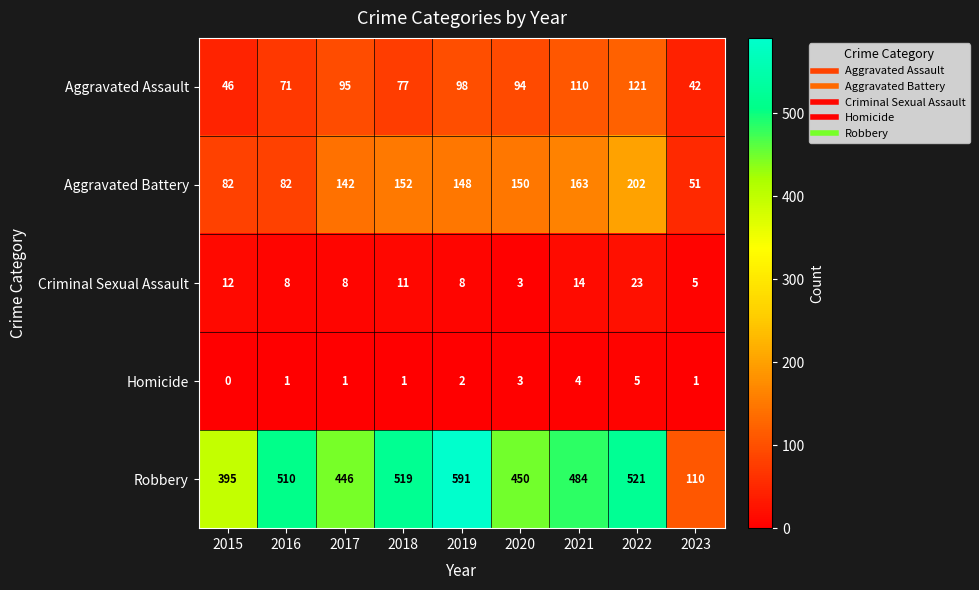

Between 2018 and 2023, which series saw the biggest shift?

Robbery